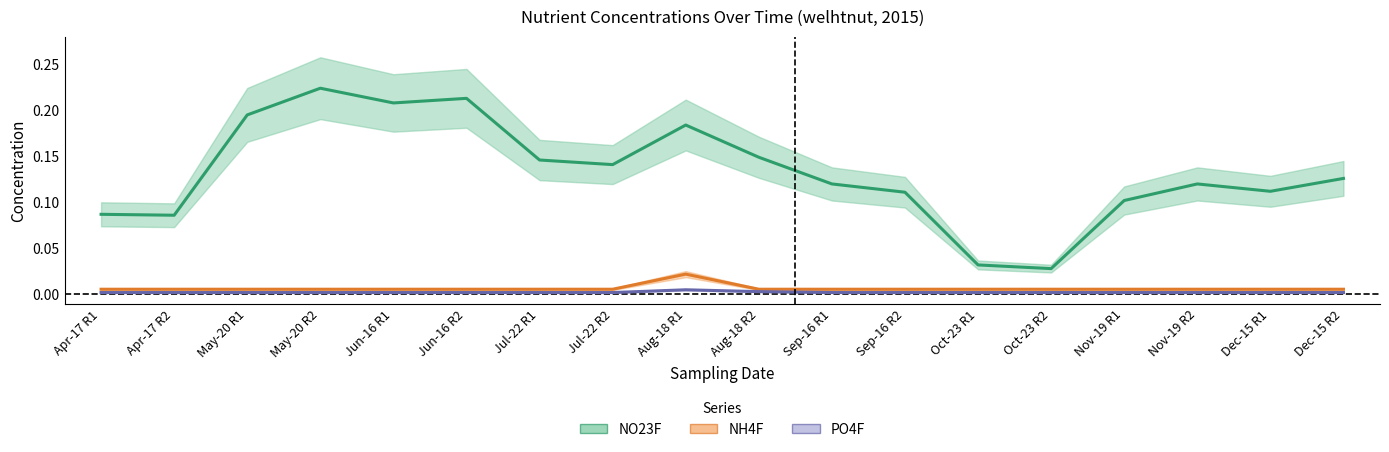

At which category does the chart reach its minimum across all series?

Apr-17 R1